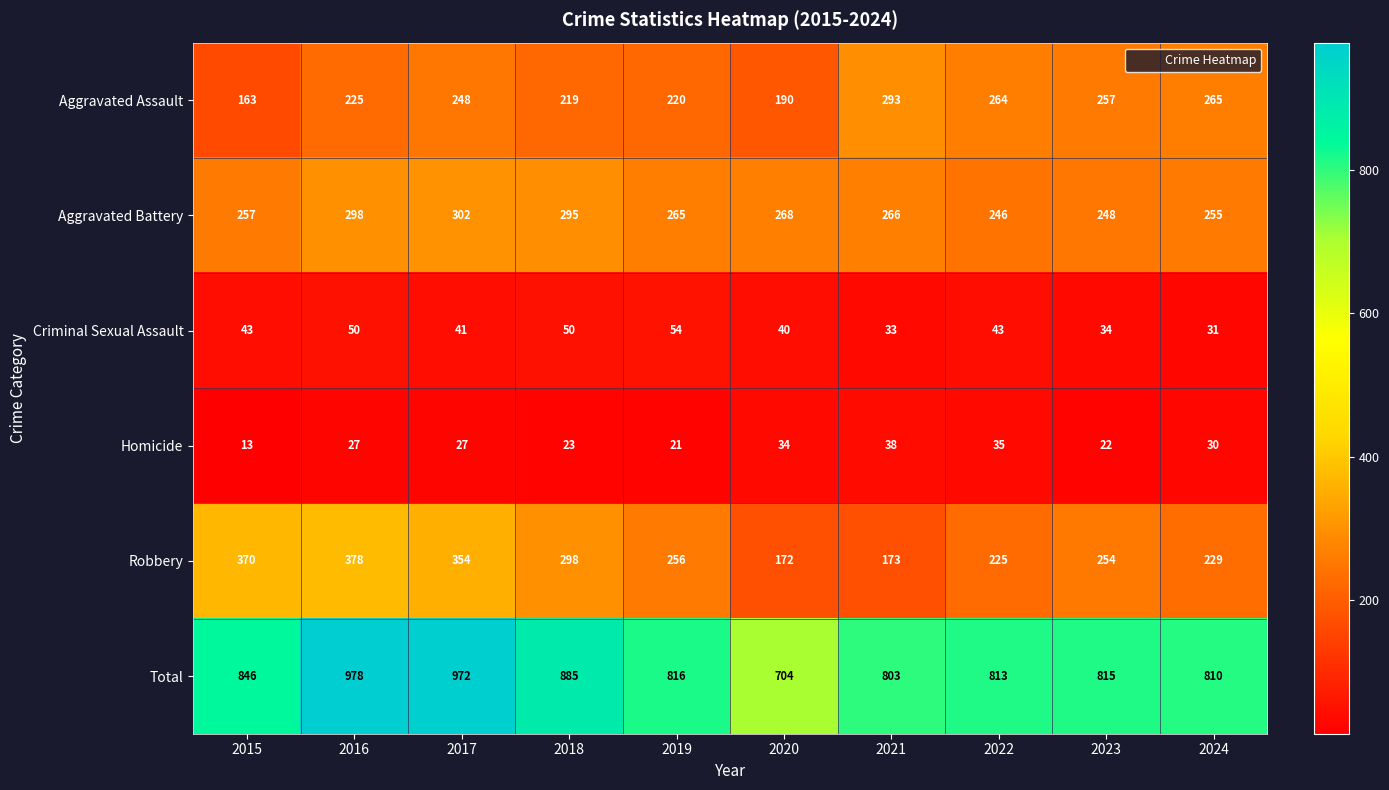

At how many categories does at least one series exceed 23?

10